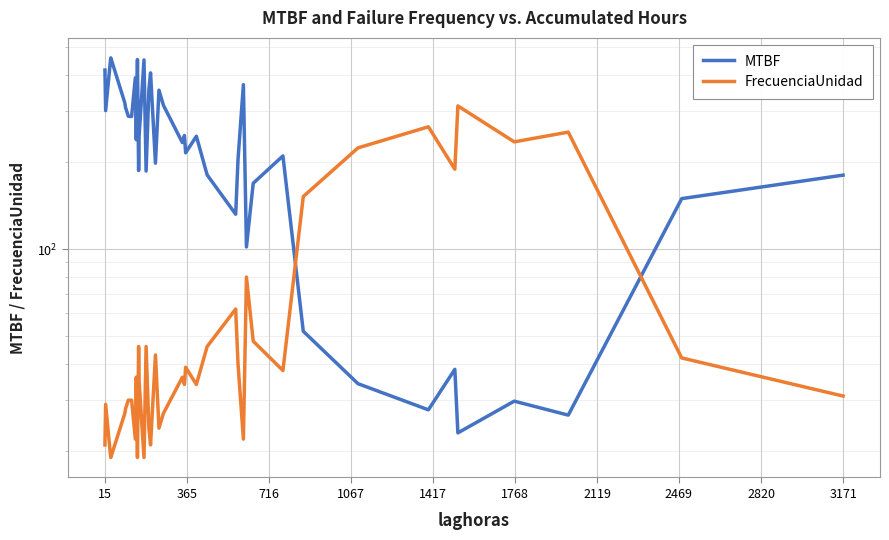

How many intersections are there between MTBF and FrecuenciaUnidad?

2